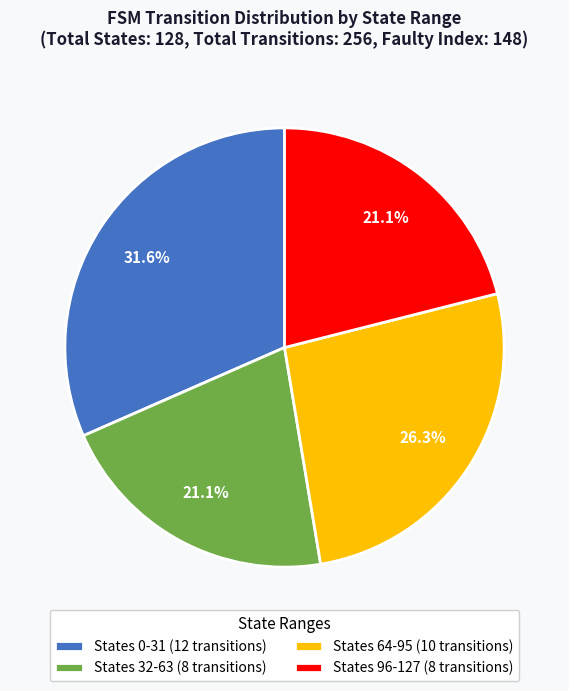

Is there any slice that represents more than half of the pie?

No